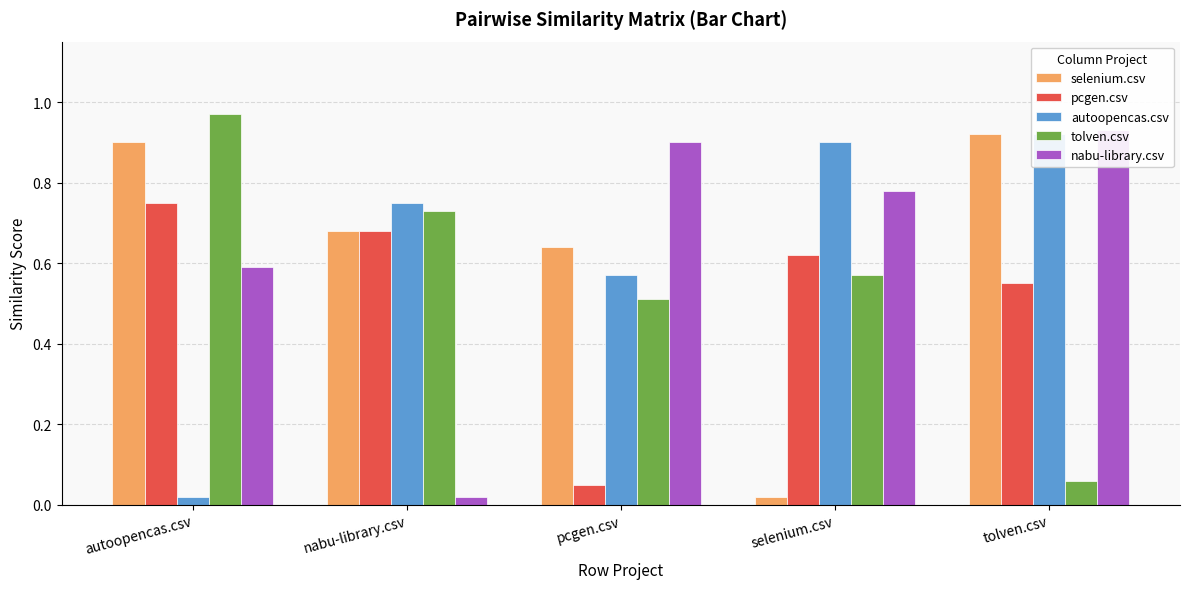

Reading left to right, list all the values displayed in this chart.

selenium.csv: autoopencas.csv=0.9	nabu-library.csv=0.7	pcgen.csv=0.6	selenium.csv=0.0	tolven.csv=0.9
pcgen.csv: autoopencas.csv=0.8	nabu-library.csv=0.7	pcgen.csv=0.1	selenium.csv=0.6	tolven.csv=0.6
autoopencas.csv: autoopencas.csv=0.0	nabu-library.csv=0.8	pcgen.csv=0.6	selenium.csv=0.9	tolven.csv=0.9
tolven.csv: autoopencas.csv=1.0	nabu-library.csv=0.7	pcgen.csv=0.5	selenium.csv=0.6	tolven.csv=0.1
nabu-library.csv: autoopencas.csv=0.6	nabu-library.csv=0.0	pcgen.csv=0.9	selenium.csv=0.8	tolven.csv=0.9